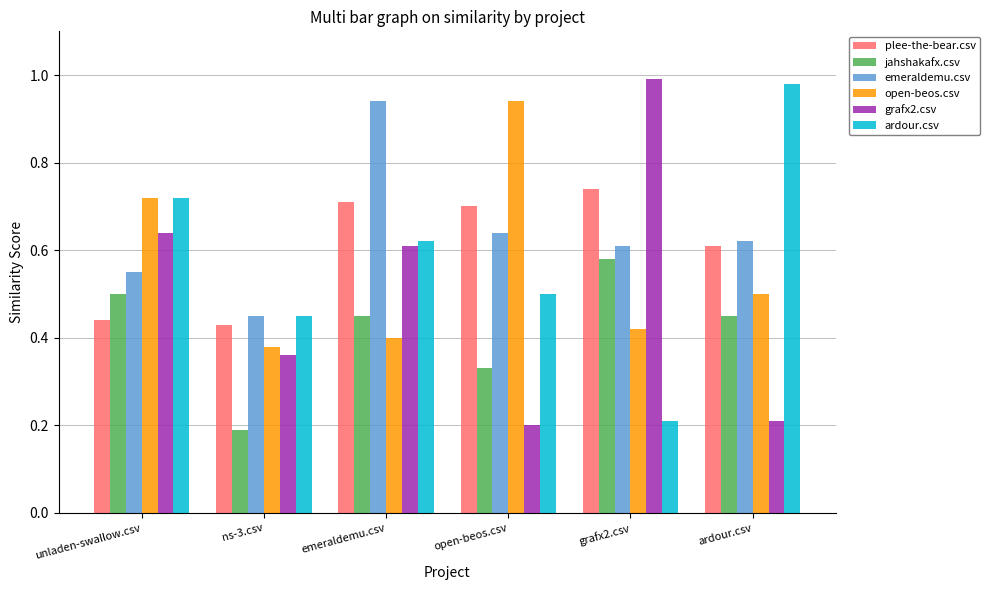

What is the sum of all grafx2.csv values?

3.0